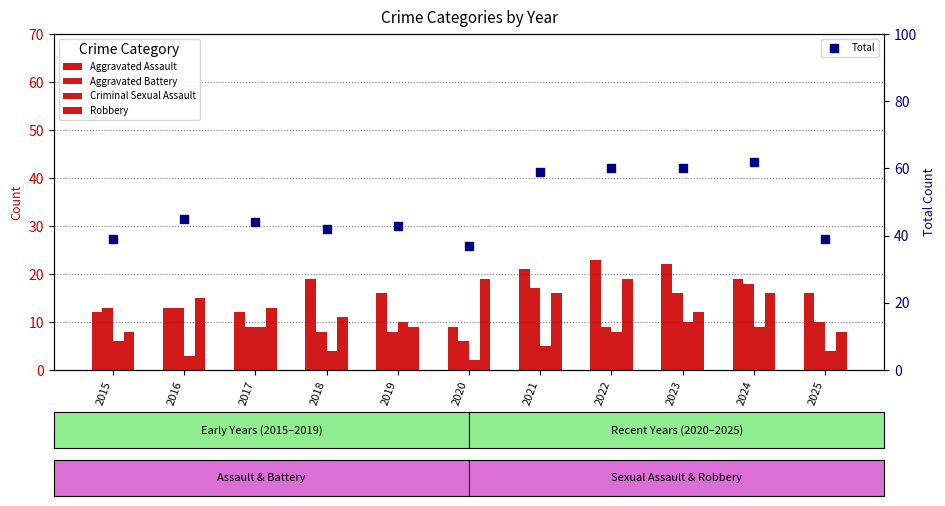

At which category is the sum across all series the highest?

2024